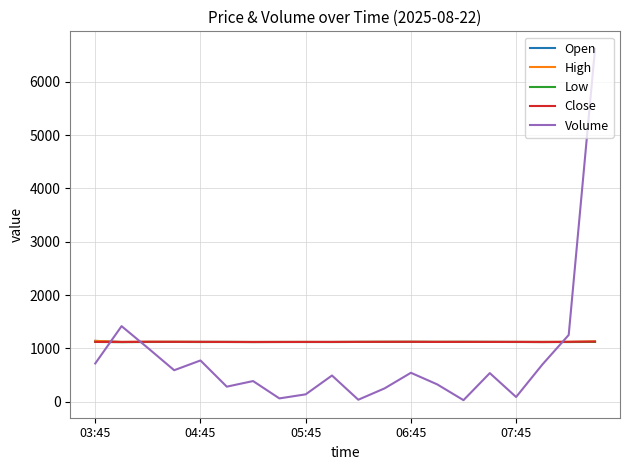

Which series has the widest spread of values?

Volume